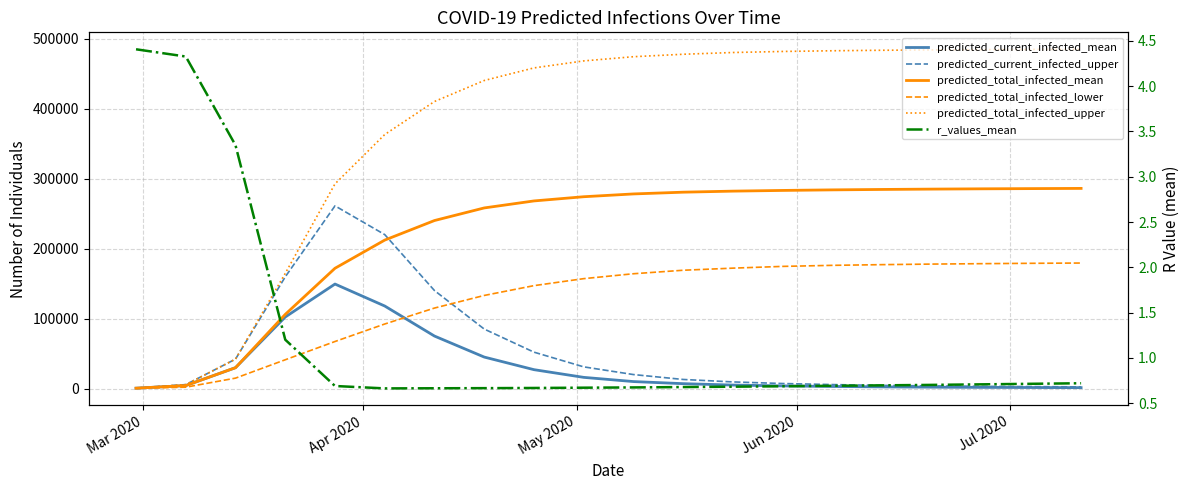

At how many categories does at least one series exceed 53289?

17